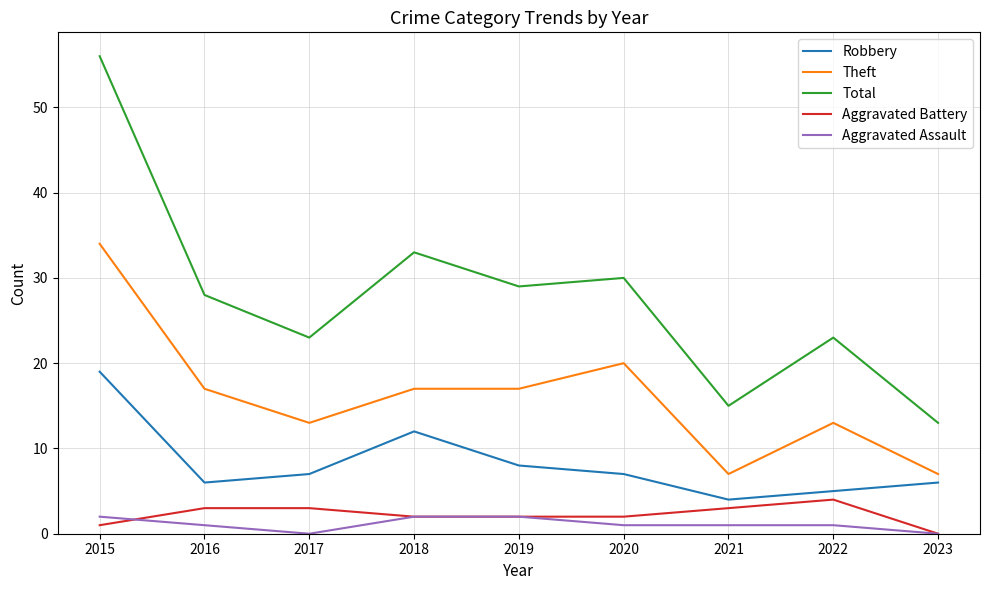

The value of Robbery at 2020 is 7. True or false?

True